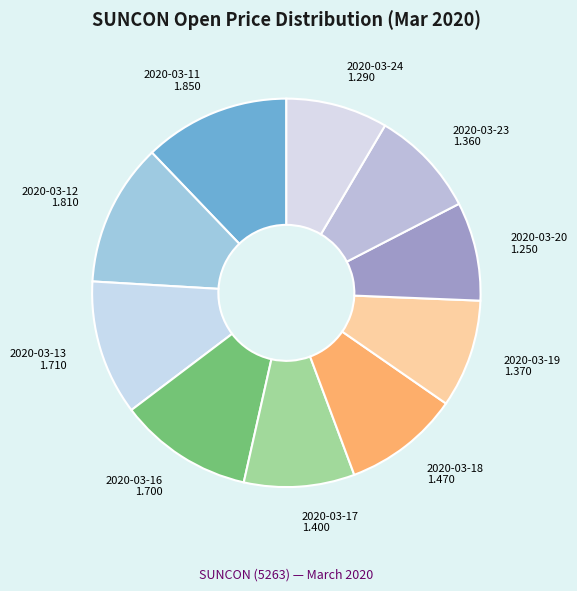

Count the number of slices in the pie.

10